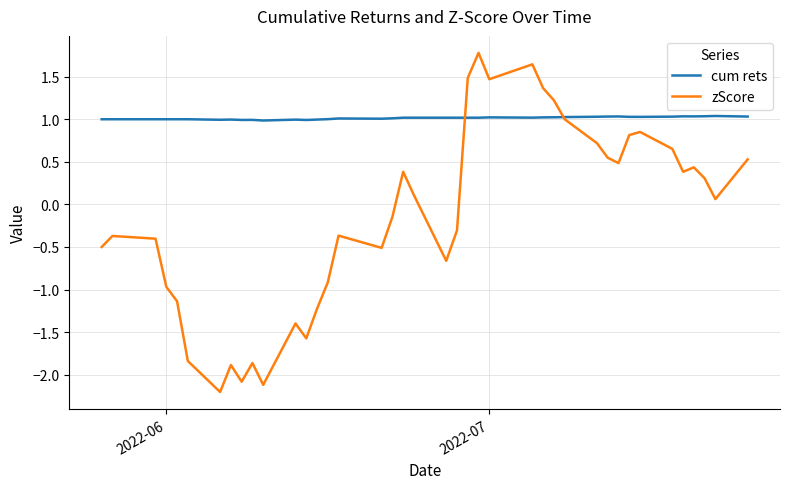

What is the highest value of the cum rets series?

1.0